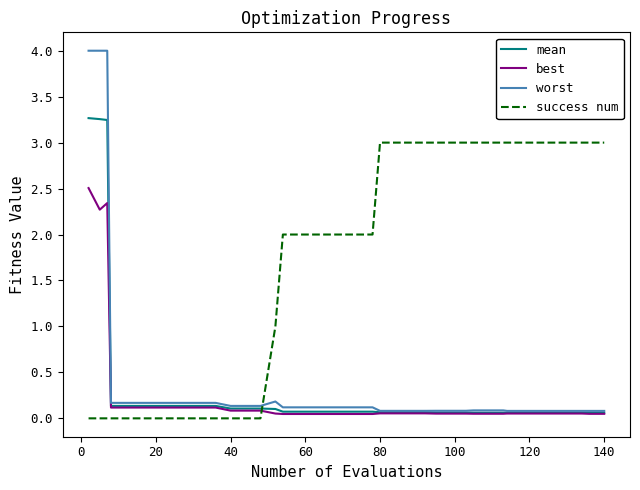

What is the difference between the maximum and minimum values in the best series?

2.5